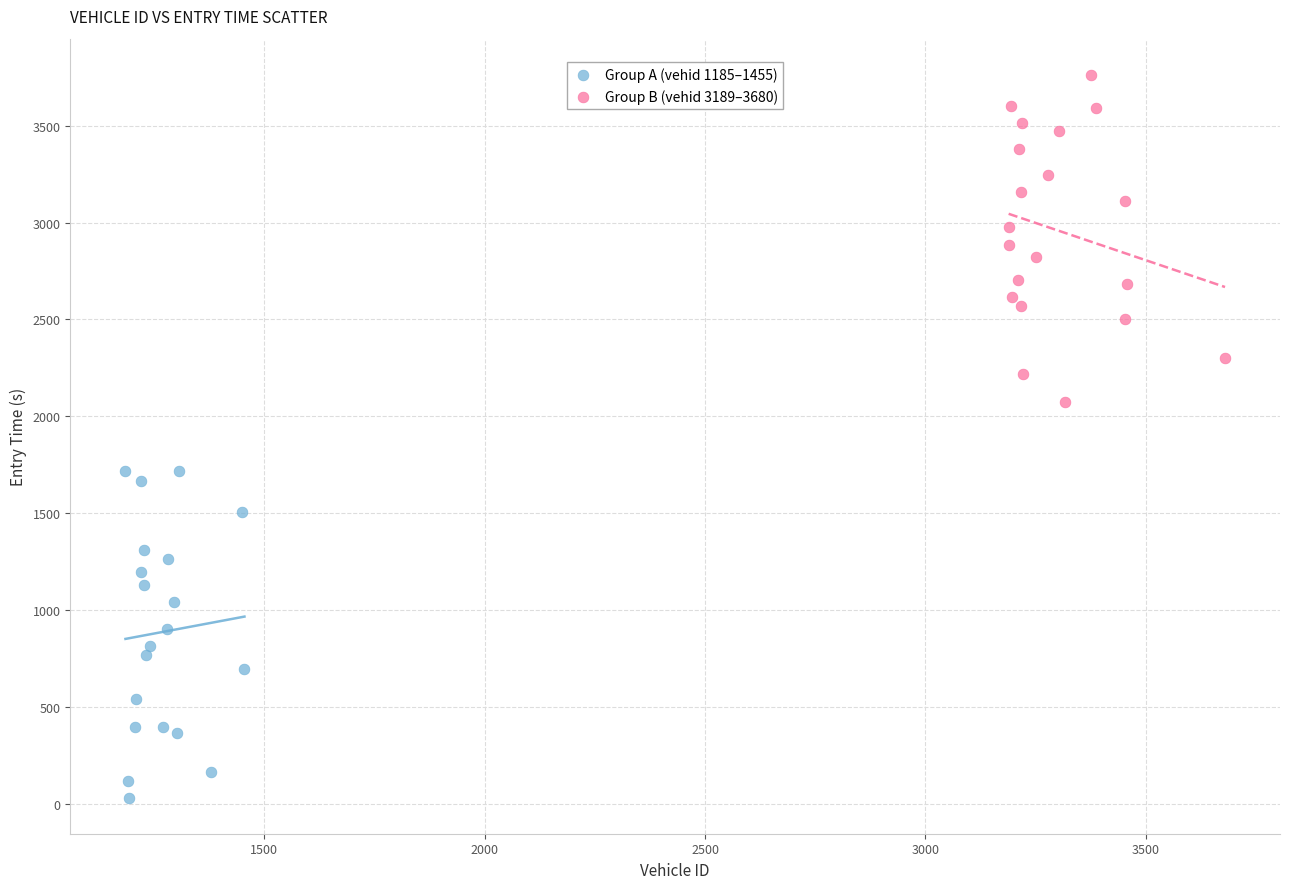

Which series reaches the maximum Y coordinate?

Group B (vehid 3189–3680)